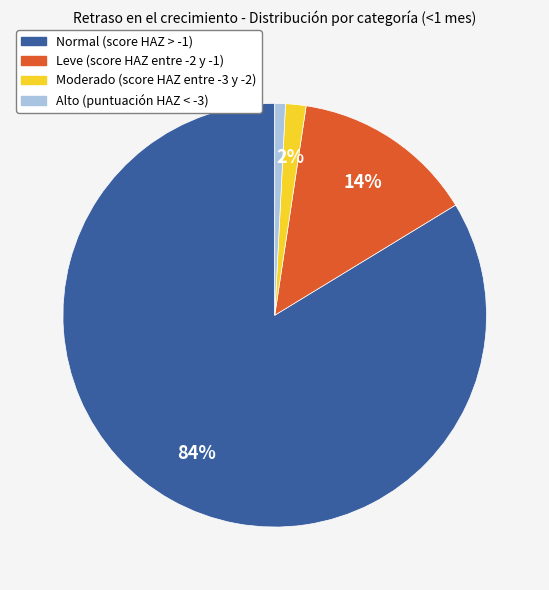

Is it true that Leve (score HAZ entre -2 y -1) is 1% of the pie?

False